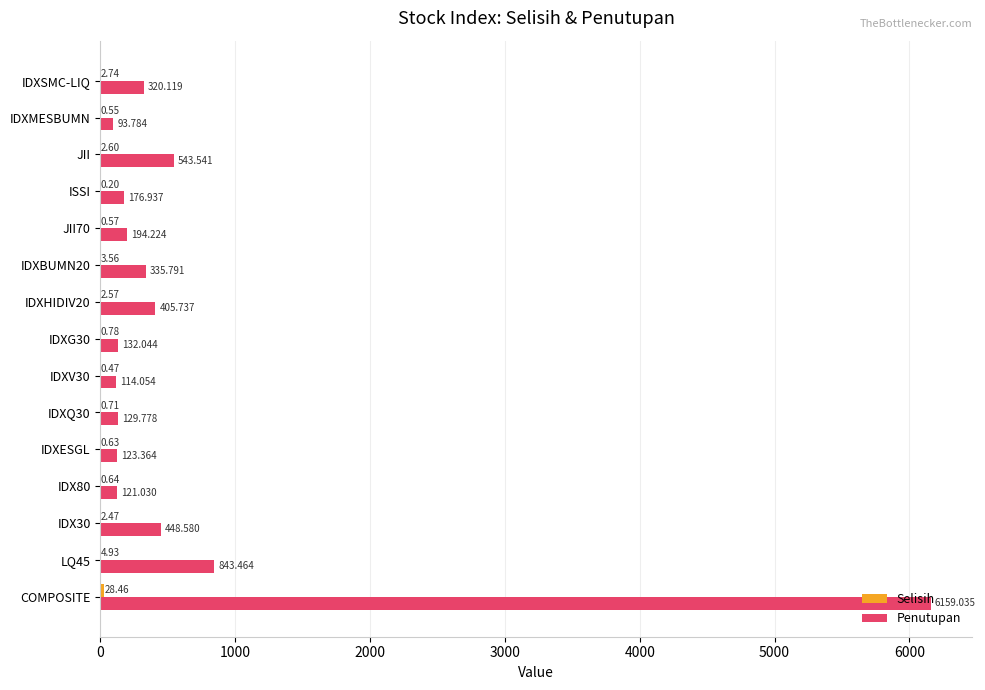

Which category has the highest value across all series?

COMPOSITE